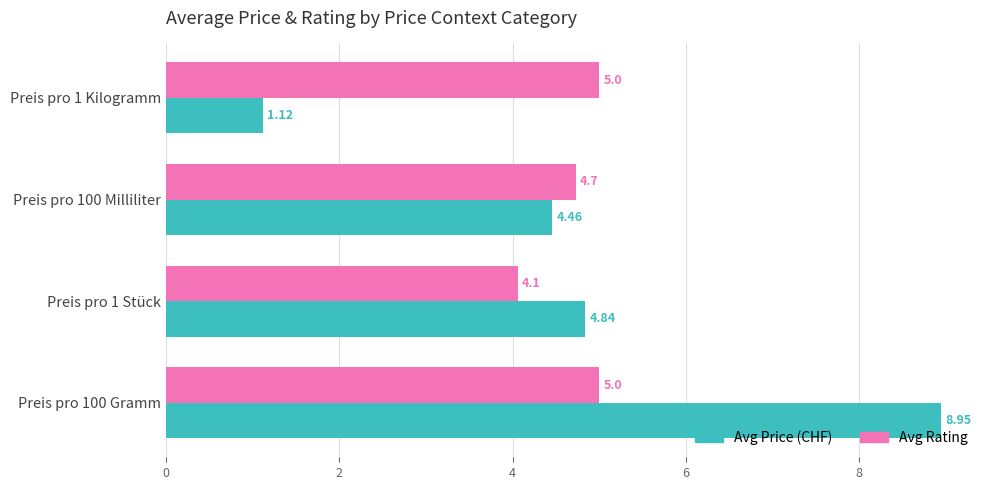

What is the difference between the highest and lowest values at Preis pro 1 Kilogramm?

3.9